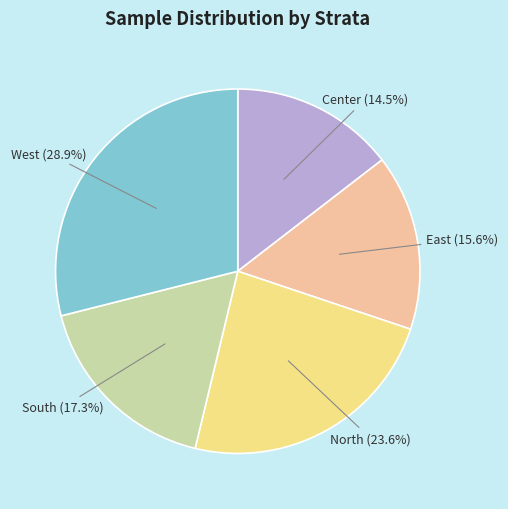

Is there any slice that represents more than half of the pie?

No